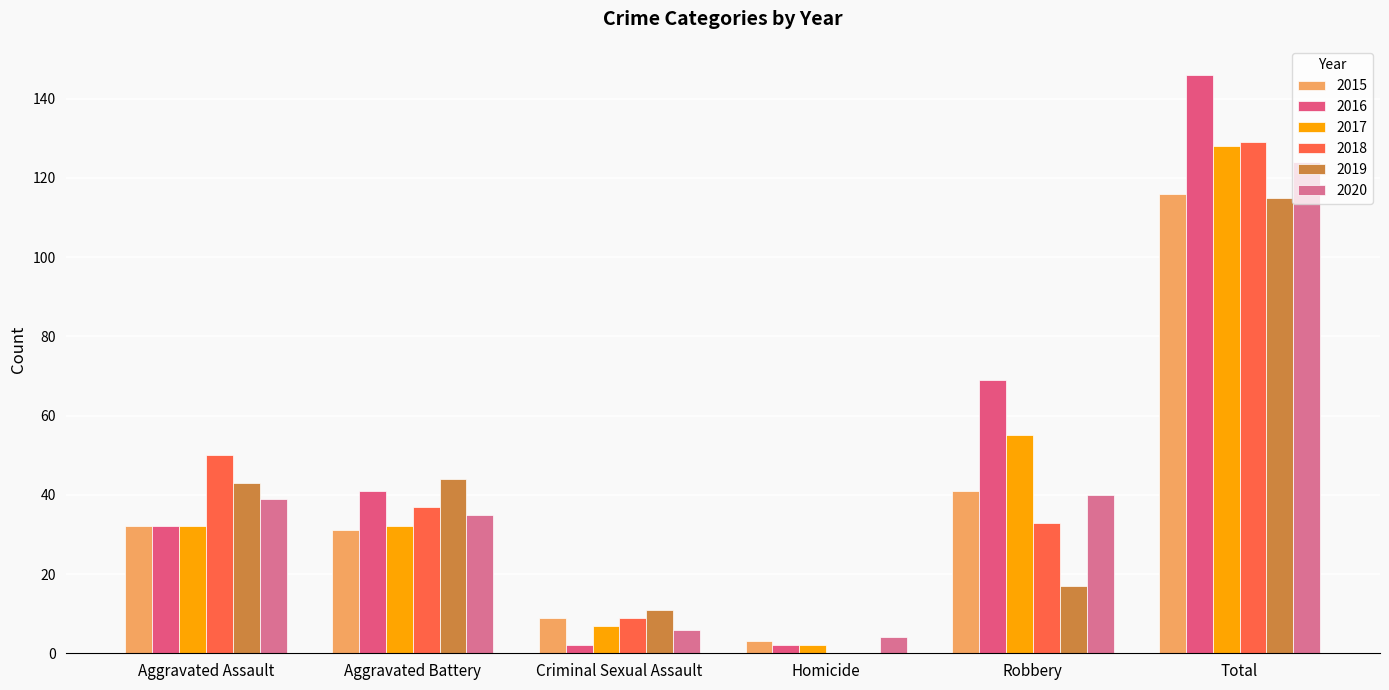

Which category has the highest value in the 2018 series?

Total